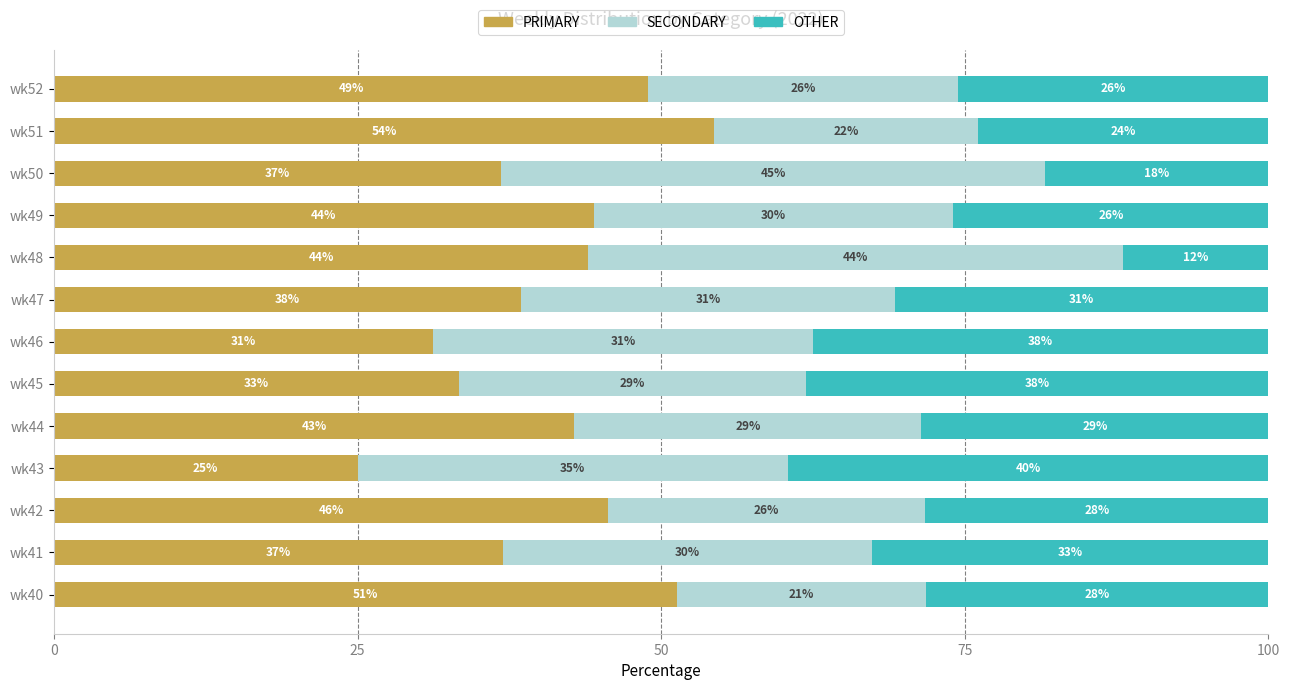

What is the sum of all SECONDARY values?

397.2